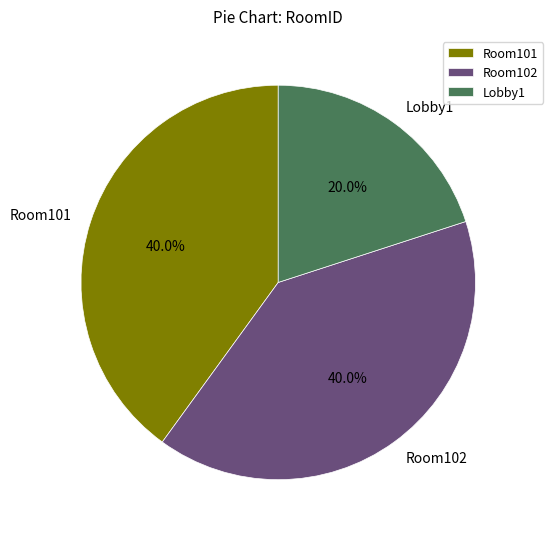

To the nearest percent, what is the difference between the largest and smallest slice percentages?

20%